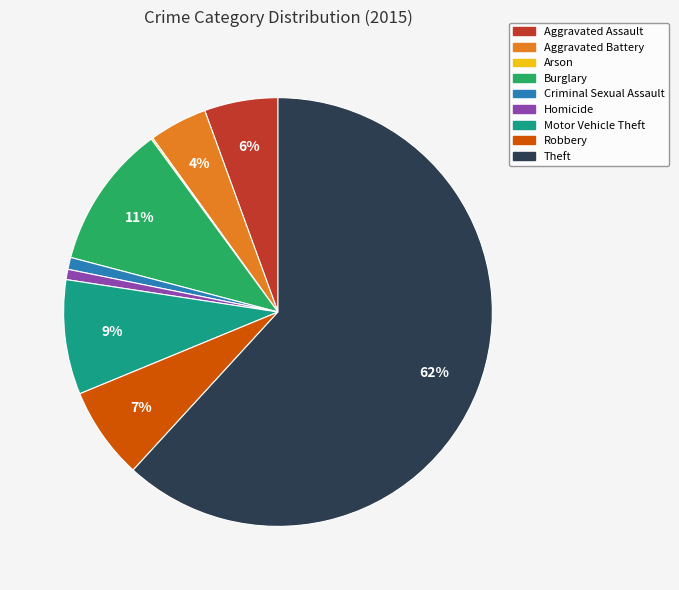

Which category has the biggest portion of the pie?

Theft